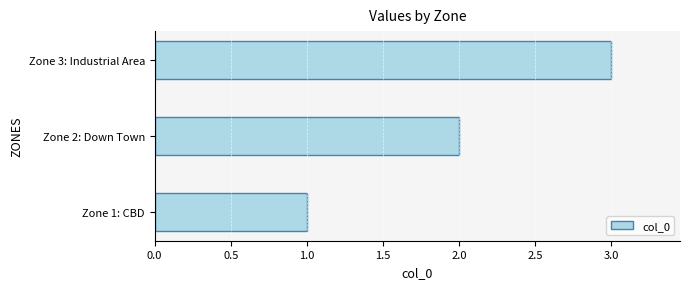

Does the chart contain any negative values?

No